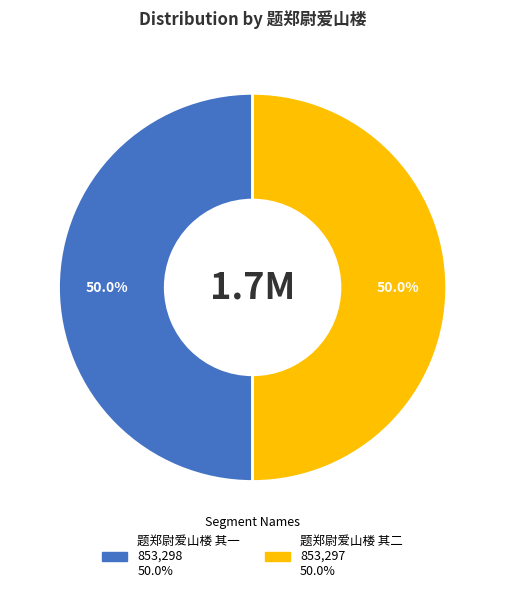

To the nearest percent, what is the combined percentage of 题郑尉爱山楼 其一 and 题郑尉爱山楼 其二?

100%